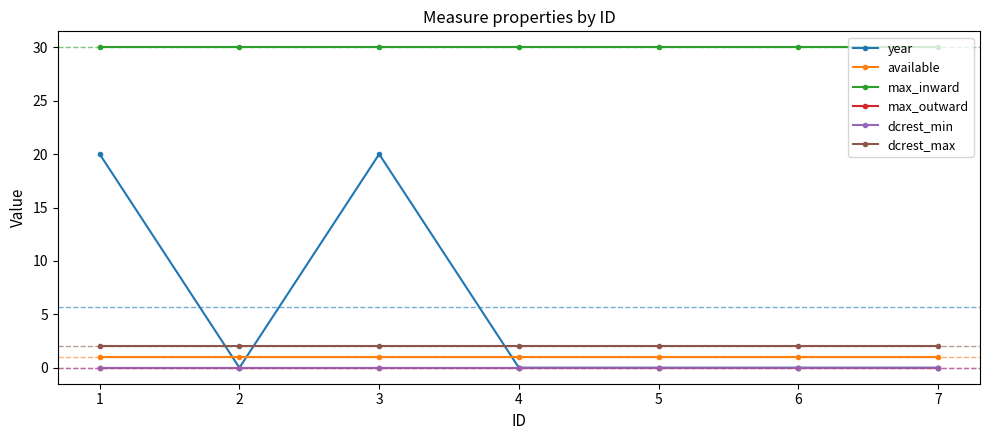

Is this an area chart (filled region under the line)?

No